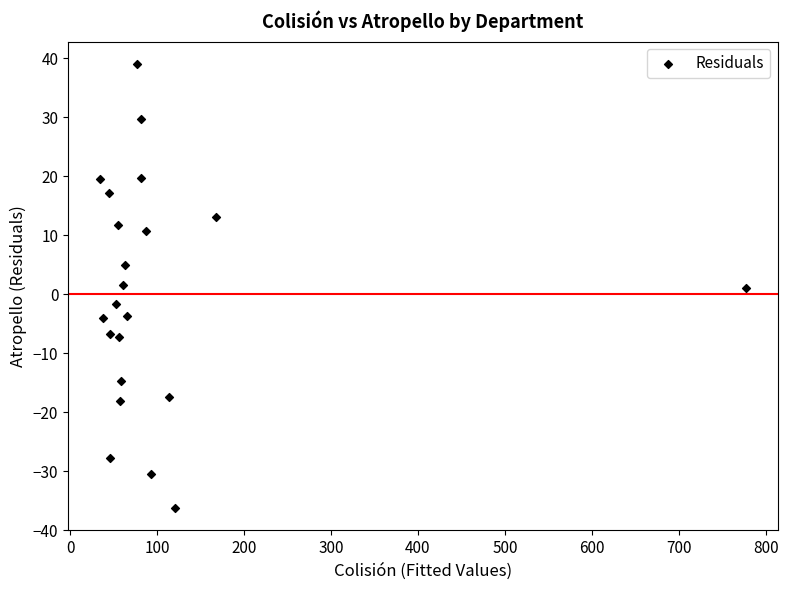

What is the range of Y values (max minus min)?

75.3